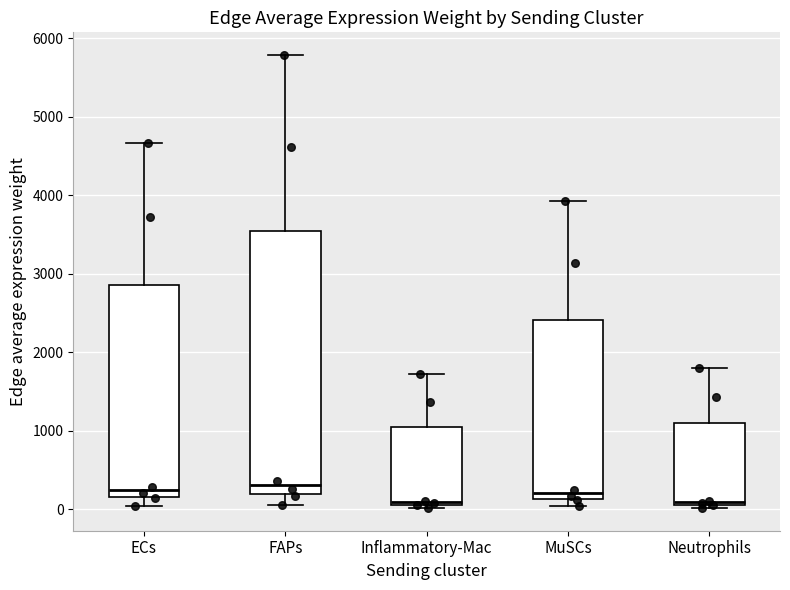

Which box is the tallest, from its lower edge to its upper edge?

FAPs